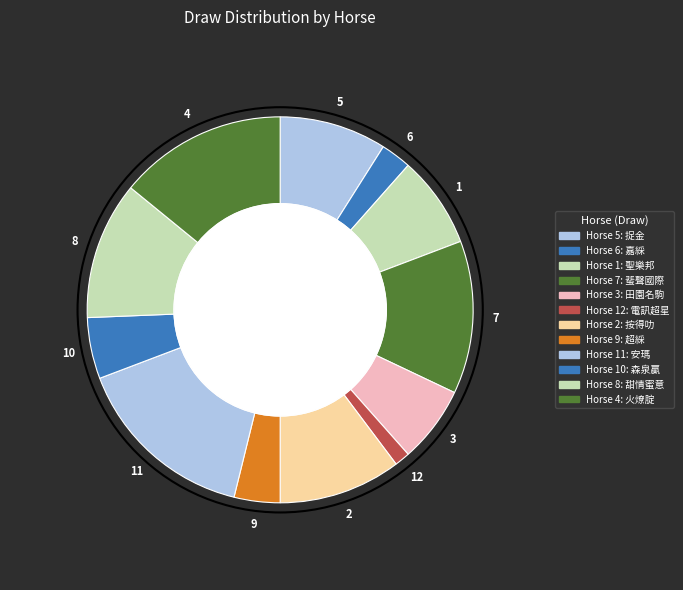

True or false: 4 accounts for 27% of the total.

False